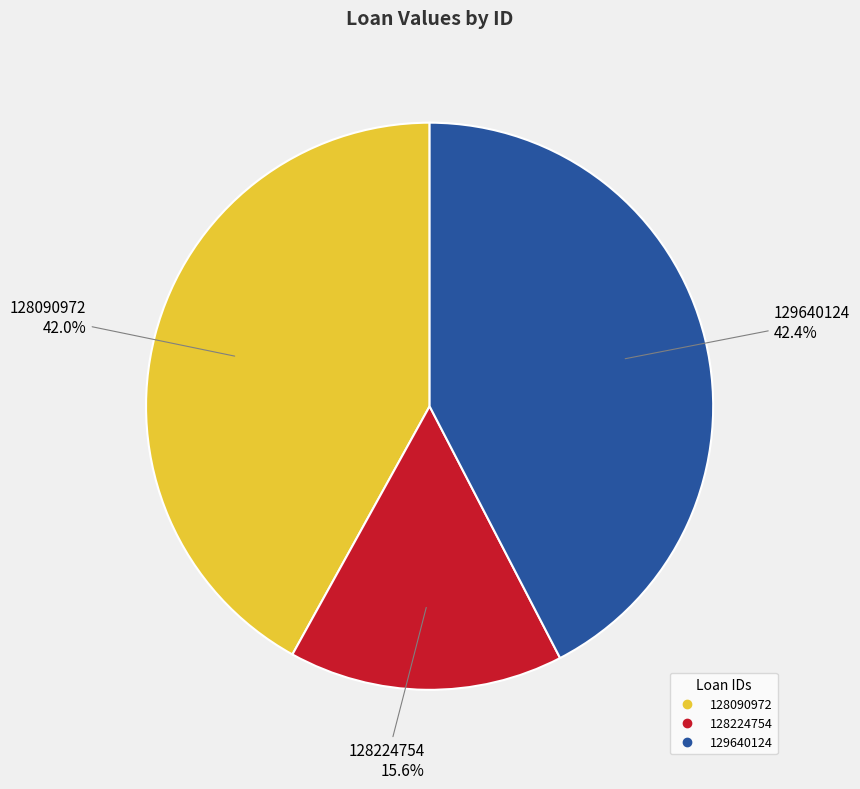

Does 128090972 represent more than half of the total?

No